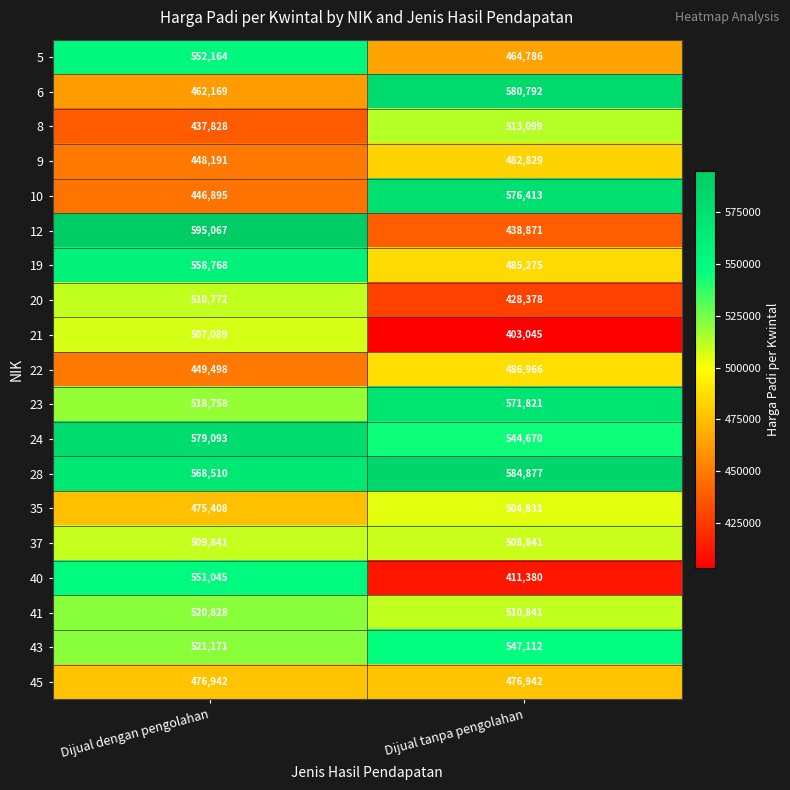

Between Dijual dengan pengolahan and Dijual tanpa pengolahan, which series saw the biggest shift?

12